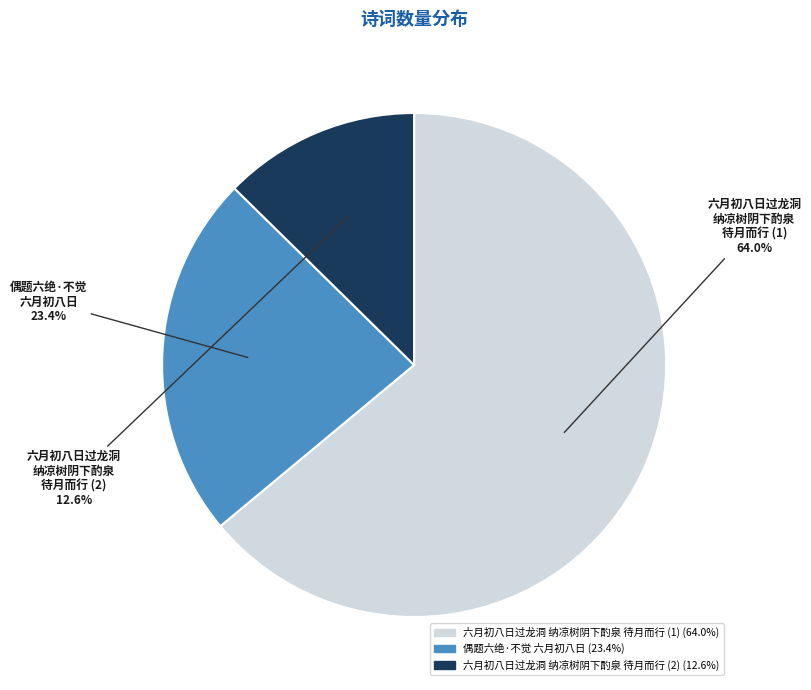

Is there any slice that represents more than half of the pie?

Yes